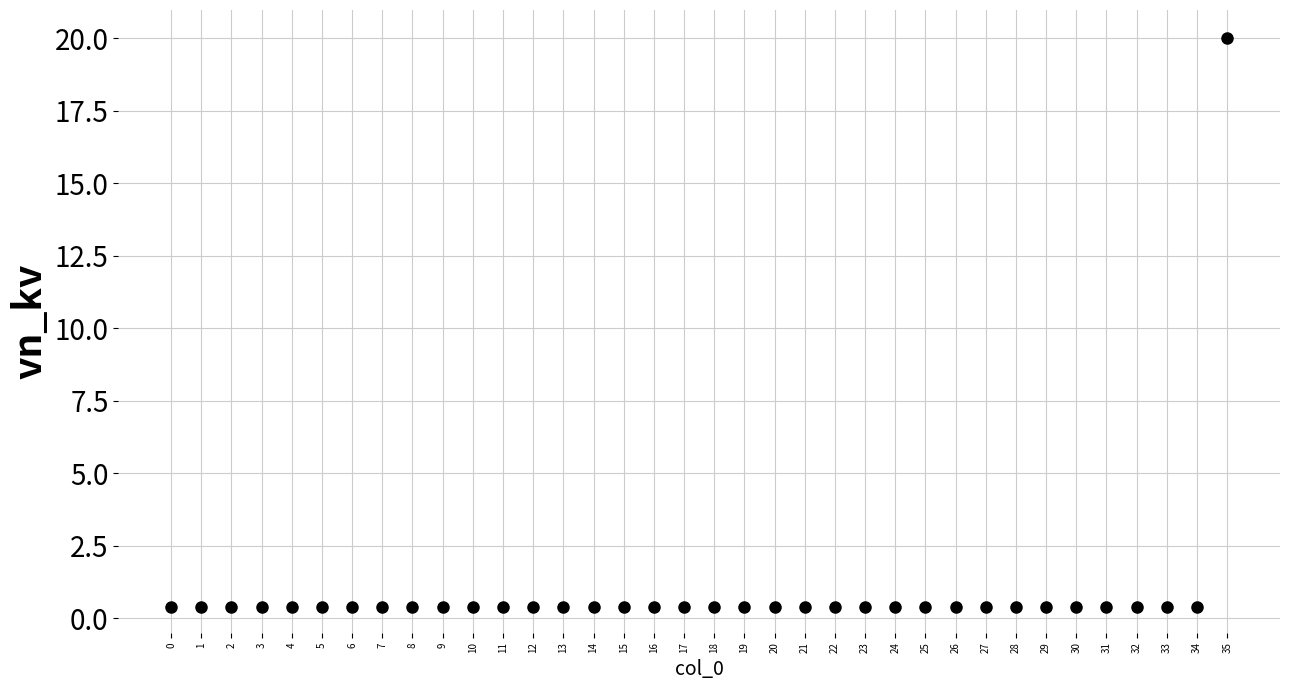

How many lines are shown in the chart?

1